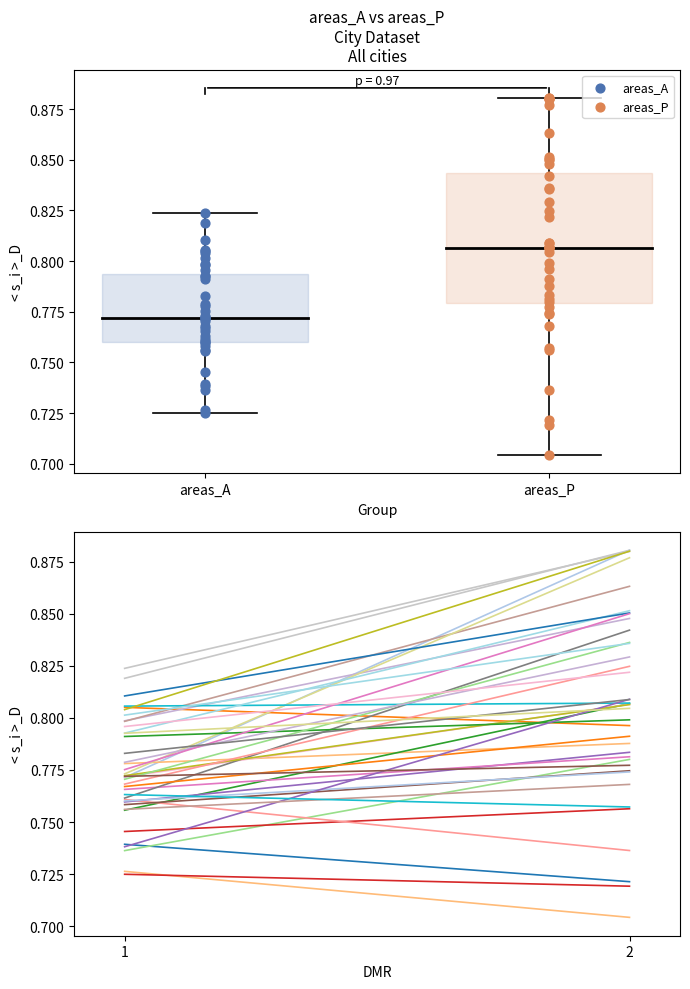

Which series has the widest spread of Y values?

areas_P